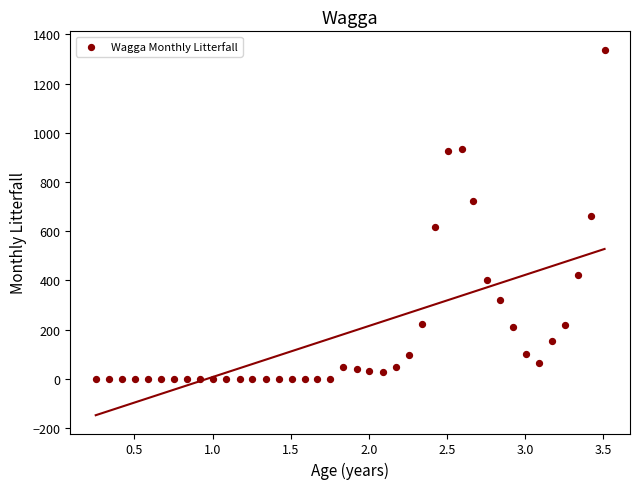

What is the range of Y values (max minus min)?

1338.4